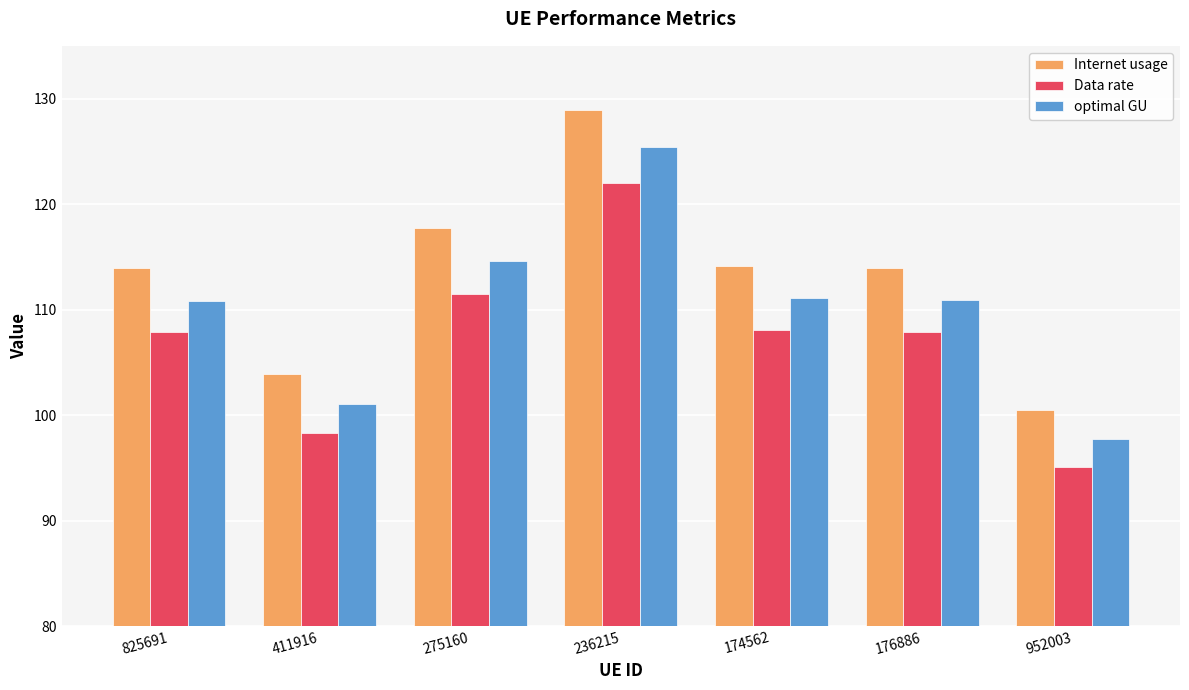

Count the number of categories in the chart.

7